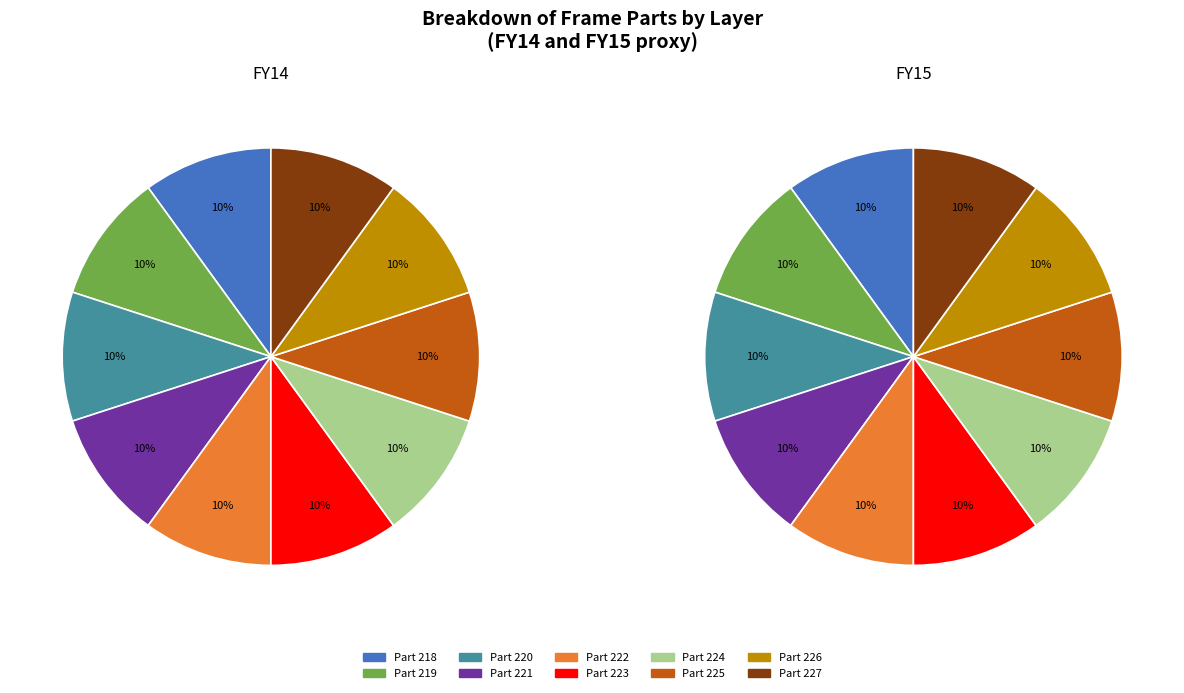

The 1879048192_220 slice represents 1% of the pie. True or false?

False